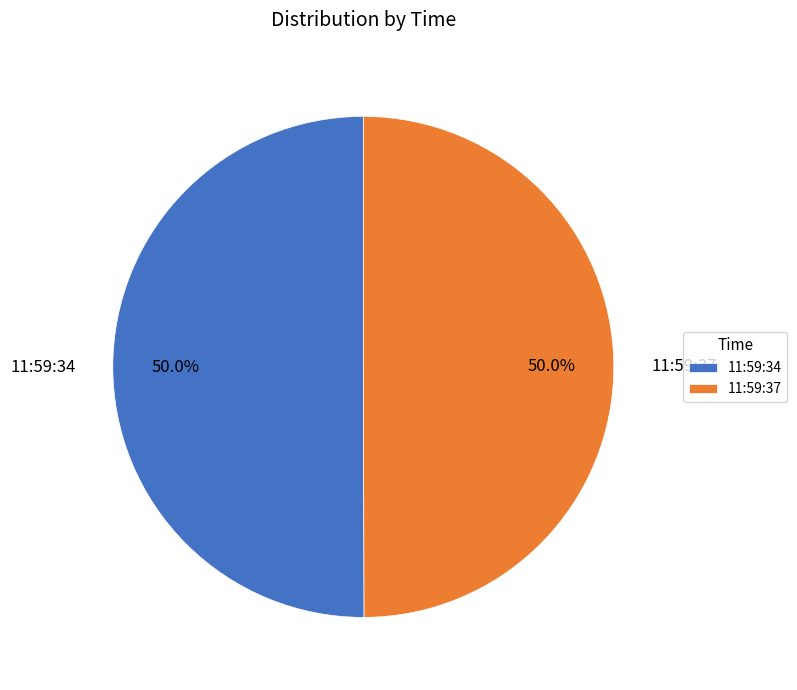

How much of the chart is everything except 11:59:37?

50.0%